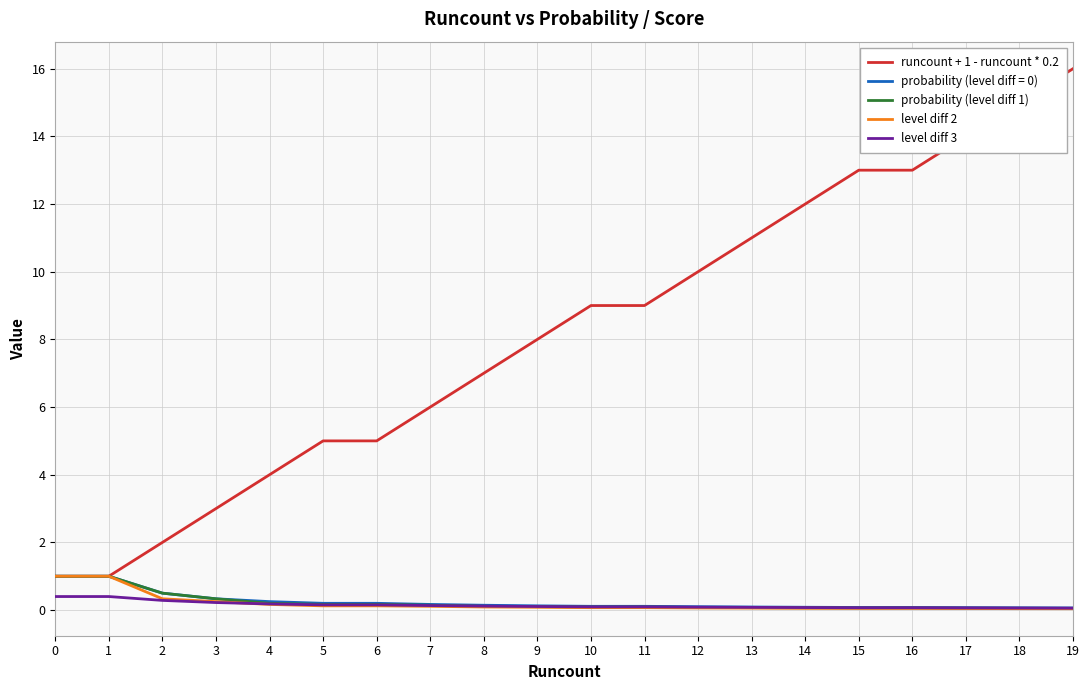

True or false: runcount + 1 - runcount * 0.2 and level diff 3 intersect in this chart.

False